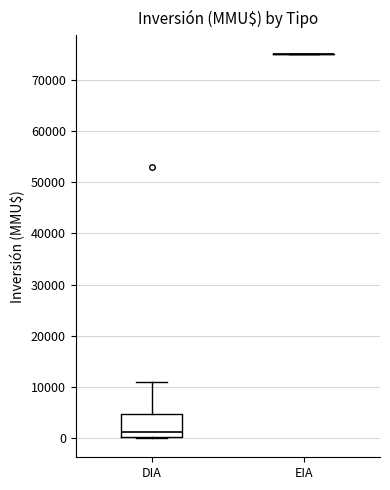

Reading left to right, read every box against the y-axis: the position of its median line, the range the box covers, and the ends of its whiskers. The values are not printed on the chart, so give them approximately, as read against the axis.

DIA: median 1000, box 0 to 5000, whiskers 0 to 11000
EIA: box collapsed to a line at 75000, whiskers 75000 to 75000